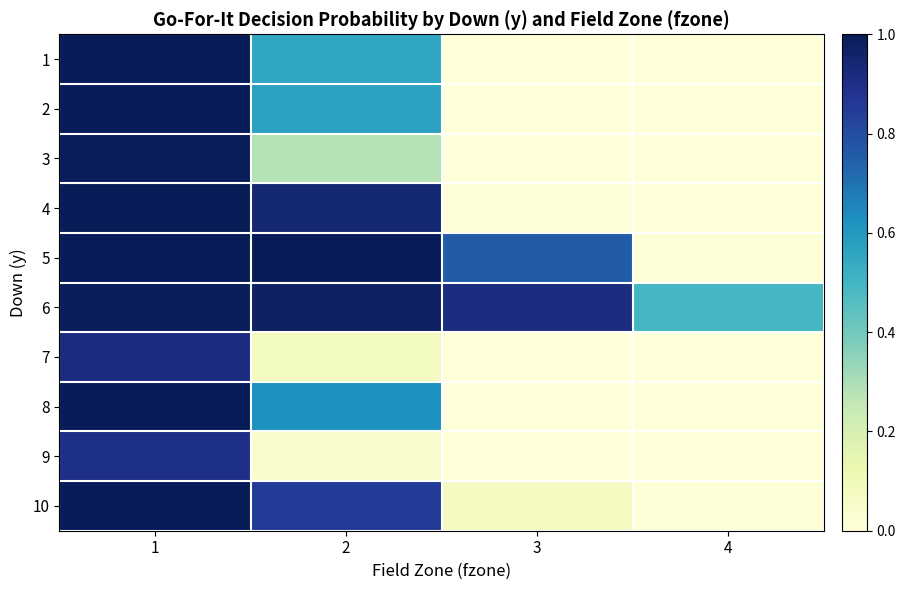

List the series in order of their peak value, highest first.

4, 5, 8, 10, 1, 2, 3, 6, 7, 9